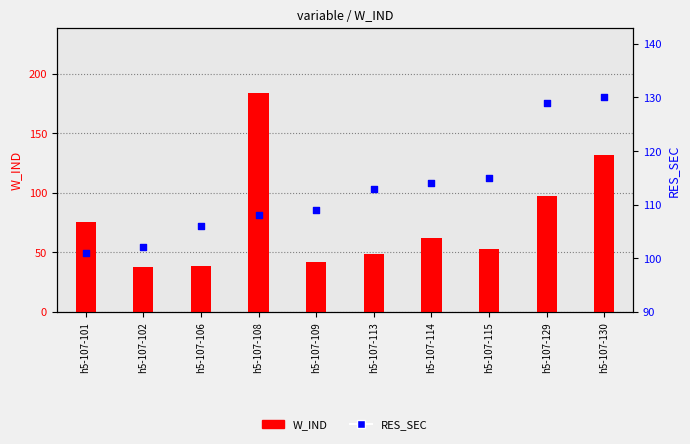

At how many categories does at least one series exceed 157?

1